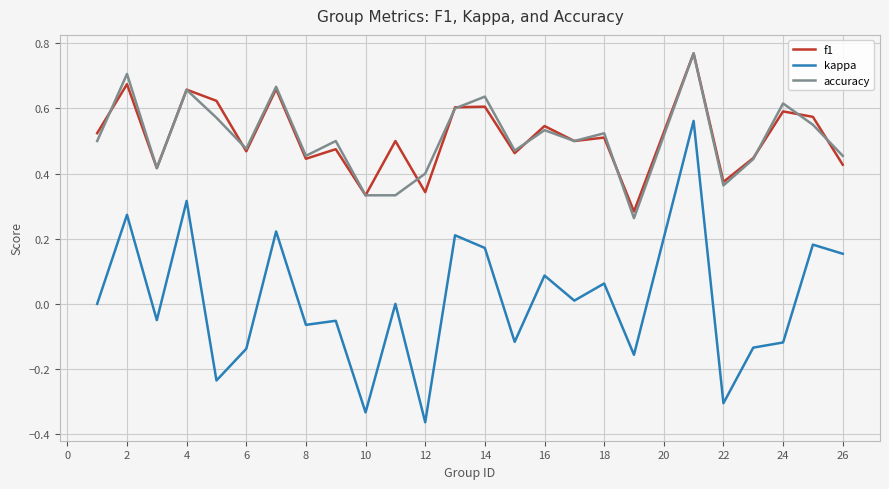

Which series has the widest spread of values?

kappa